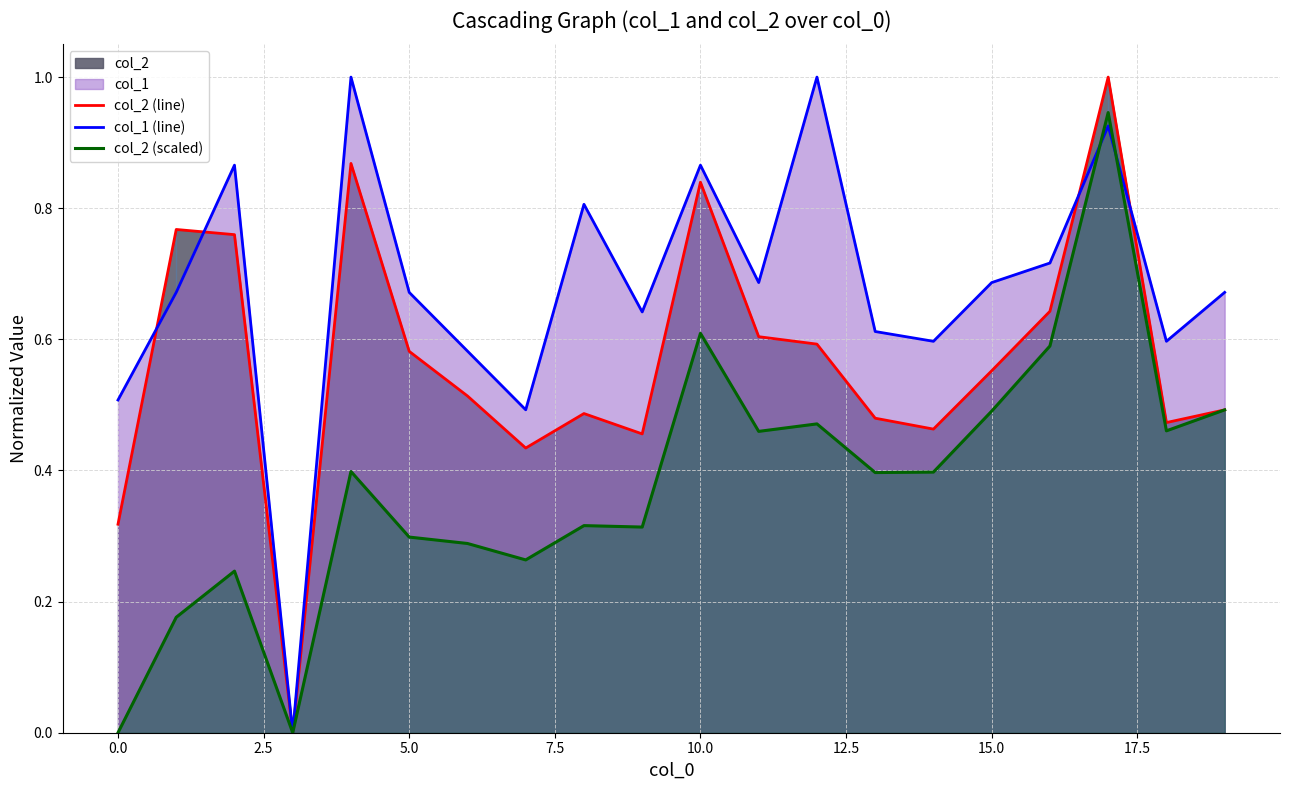

Rank the series at 11 from highest to lowest value.

col_1 (line), col_2 (line), col_2 (scaled)